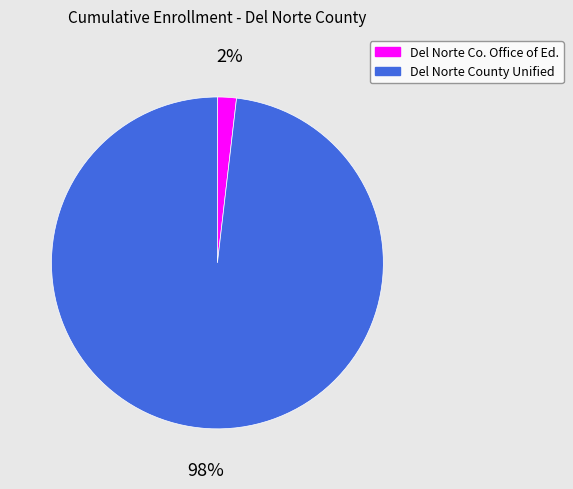

Is there a majority slice in this chart?

Yes